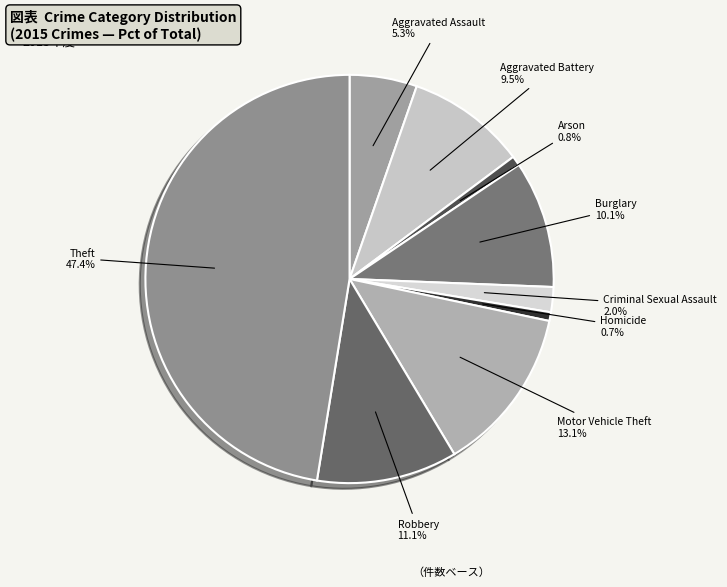

Is there any slice that represents more than half of the pie?

No